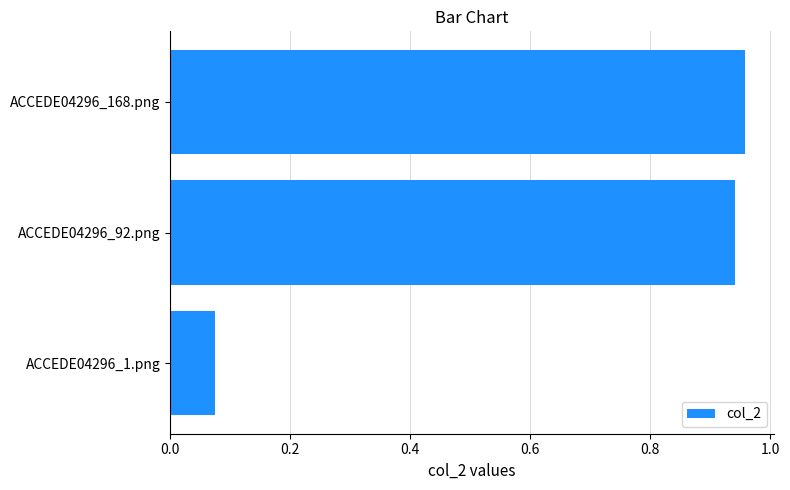

What is the average value?

0.7